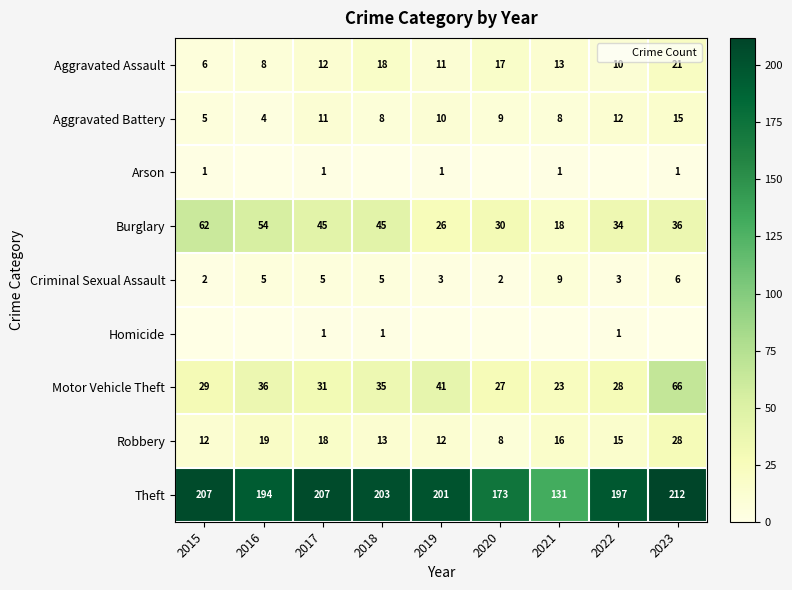

True or false: Arson has a value of 1 at 2015.

True